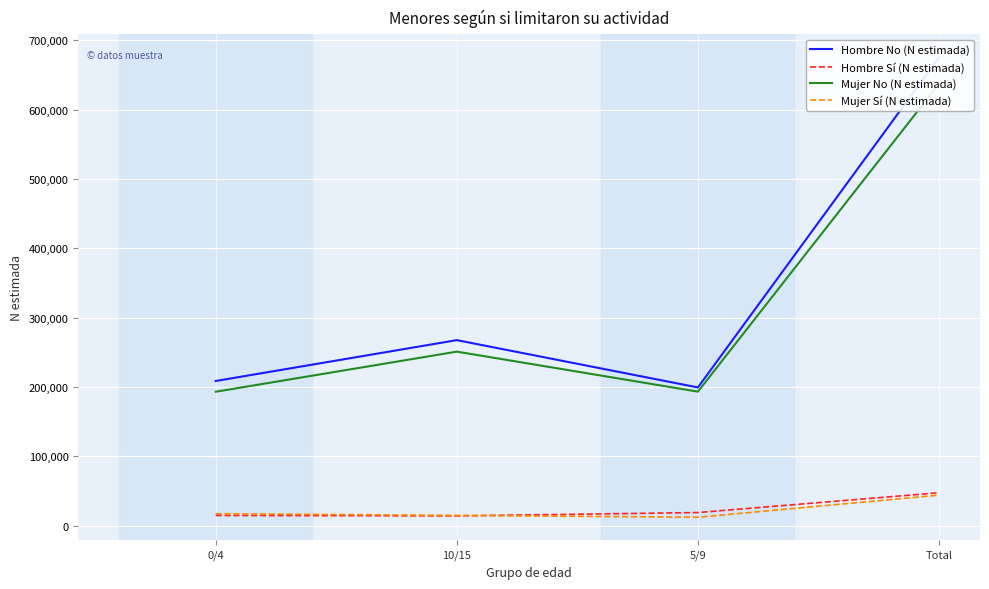

What are all the series names shown in the legend?

Hombre No (N estimada), Hombre Sí (N estimada), Mujer No (N estimada), Mujer Sí (N estimada)